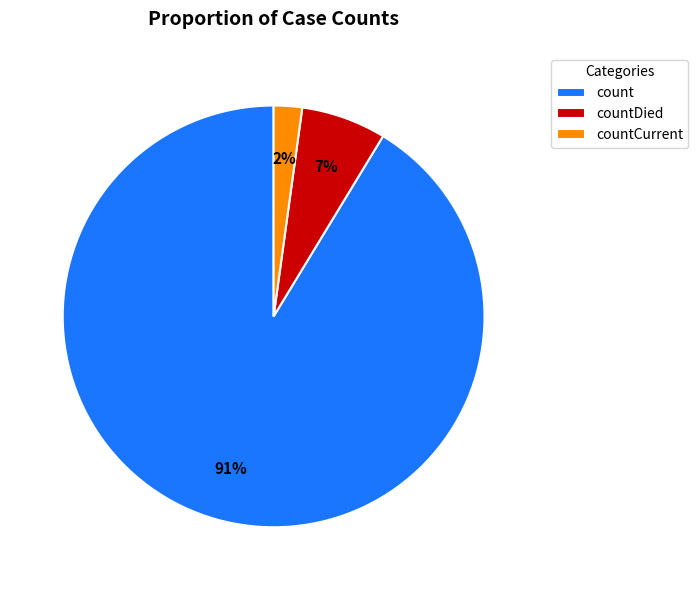

Which slice is the smallest?

countCurrent